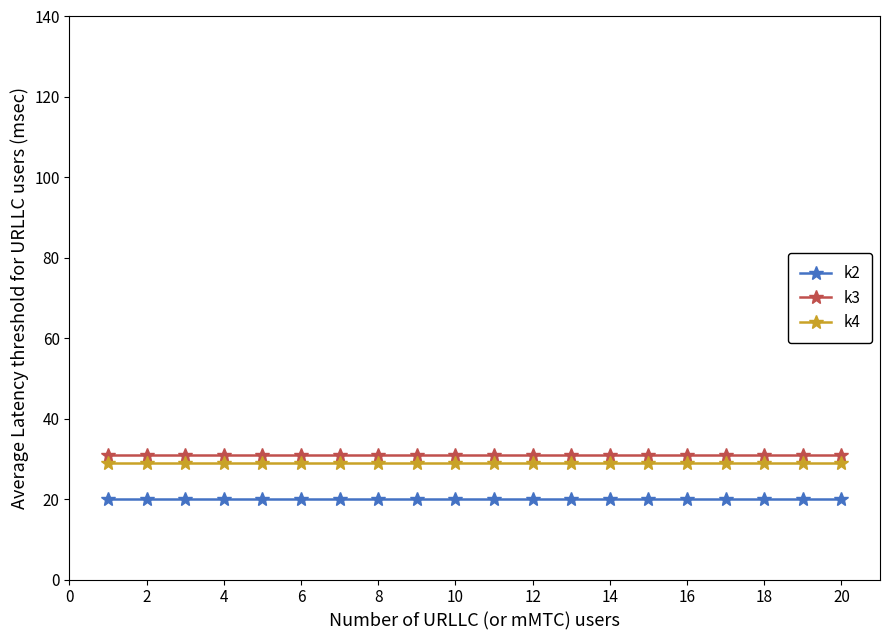

True or false: k2 and k3 intersect in this chart.

False